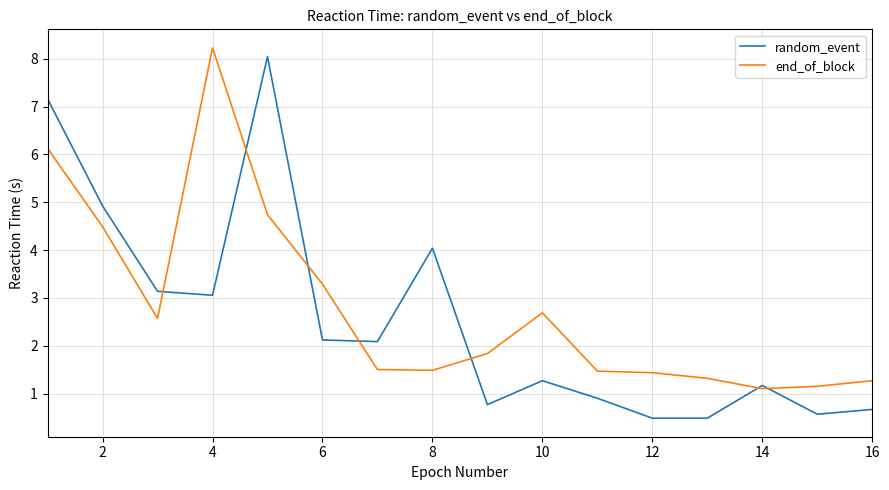

Does the chart display data point markers on the line(s)?

No